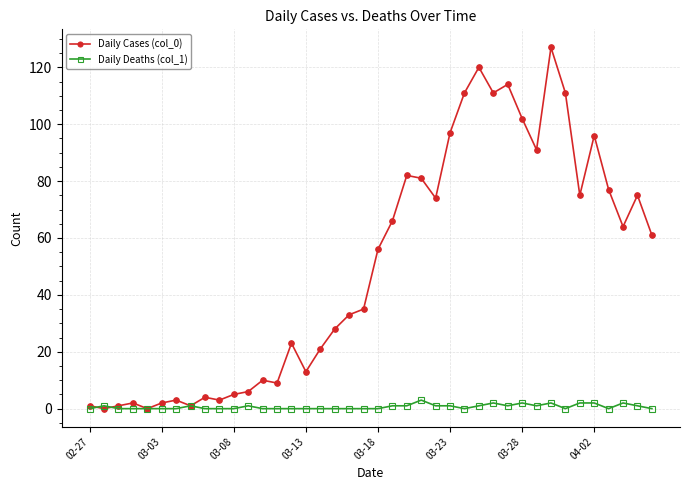

What is the maximum value shown in the chart?

127